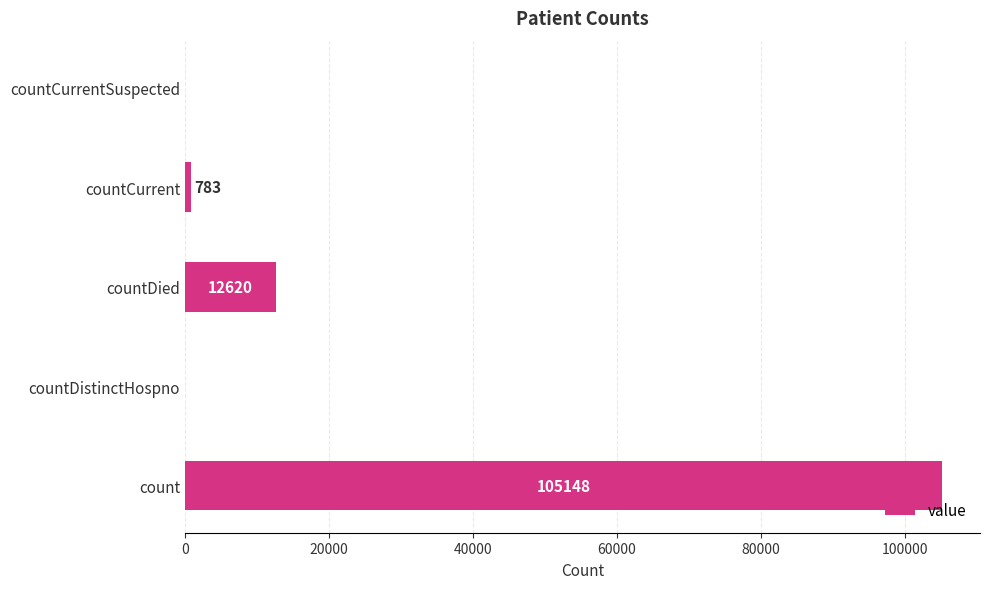

What is the sum of the values at countCurrentSuspected and countDied?

12620